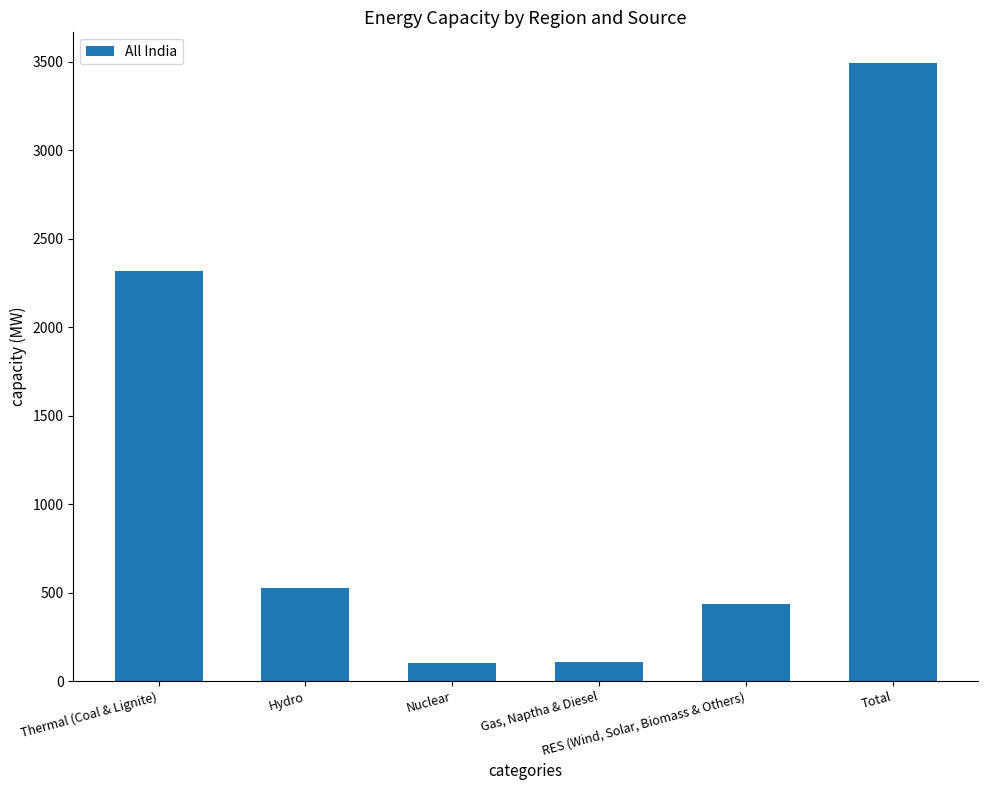

Where is the data nearest to the value 1797?

Thermal (Coal & Lignite)